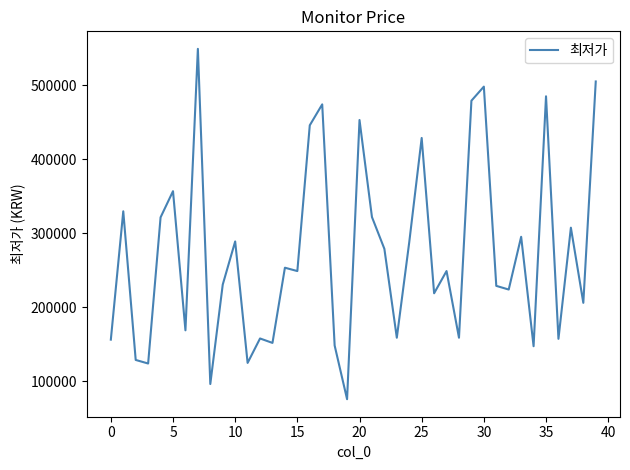

What is the greatest value displayed?

549000